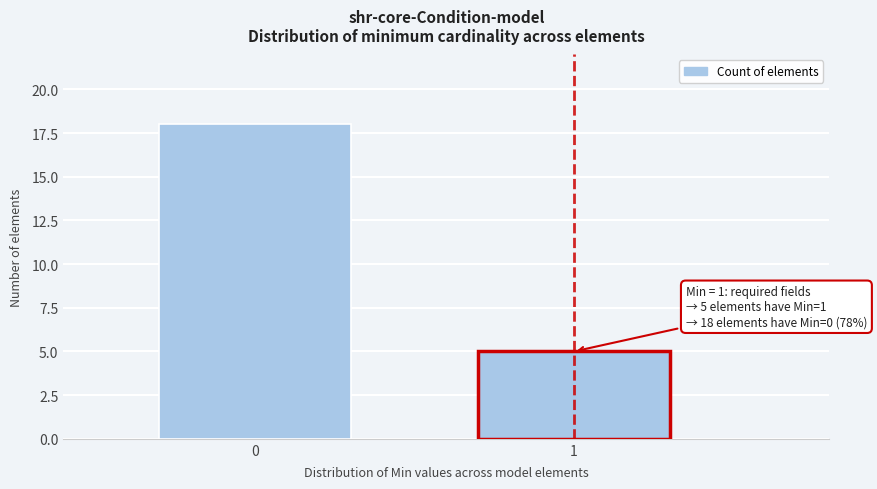

Reading right to left, list all the values displayed in this chart.

1=5	0=18